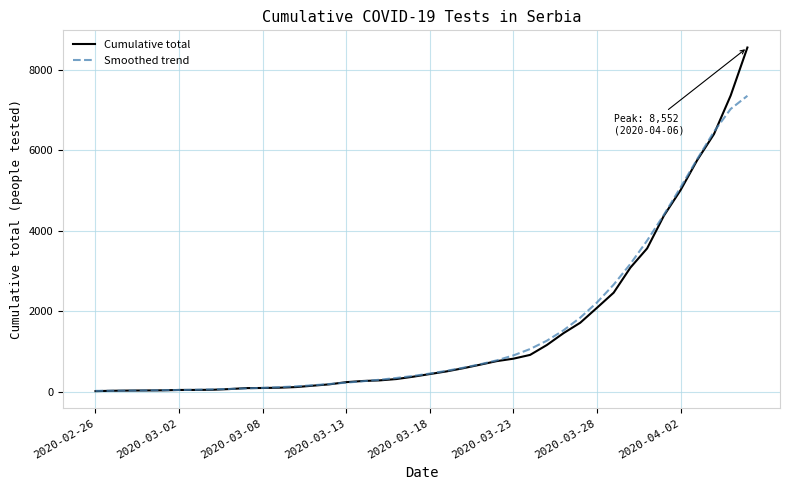

Which series has the widest spread of values?

Cumulative total